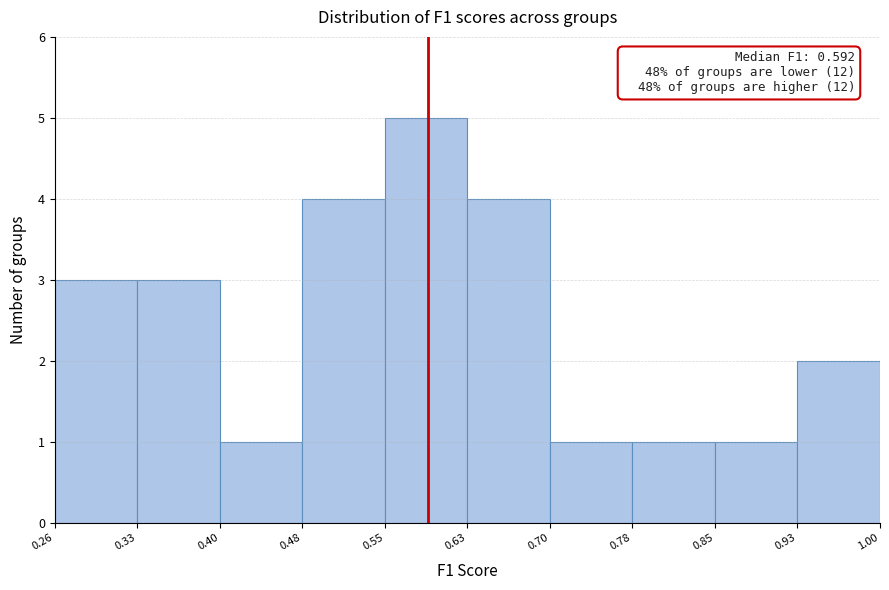

Over which range of the x-axis is the bar tallest?

0.55 to 0.63